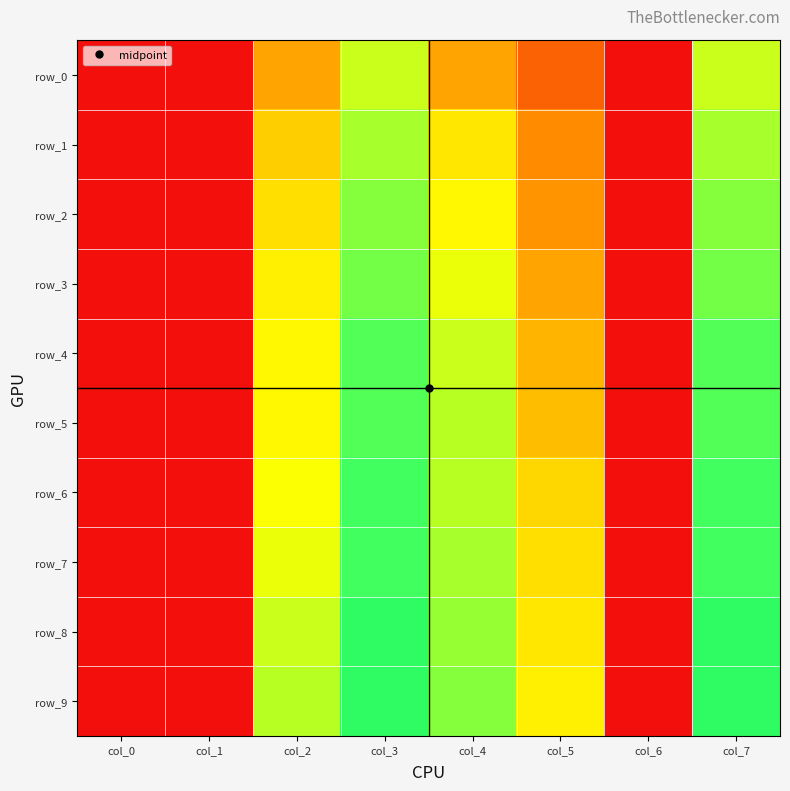

At which category does the chart reach its peak across all series?

col_3